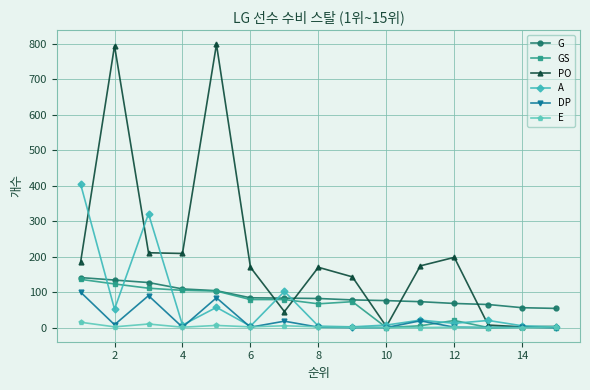

What is the maximum value for GS?

136